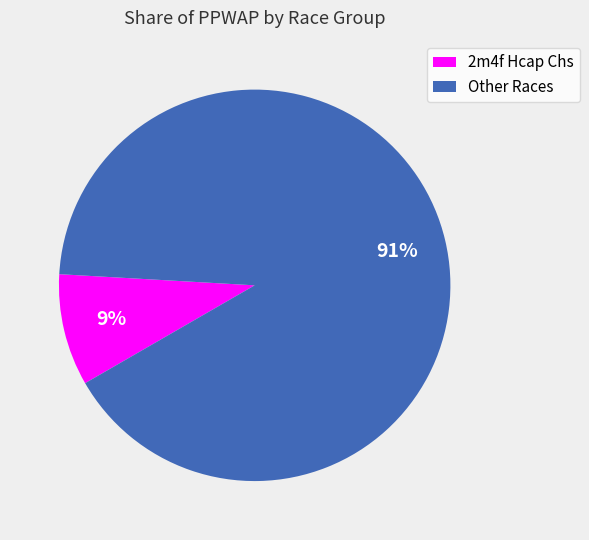

To the nearest percent, what portion does Other Races represent?

91%